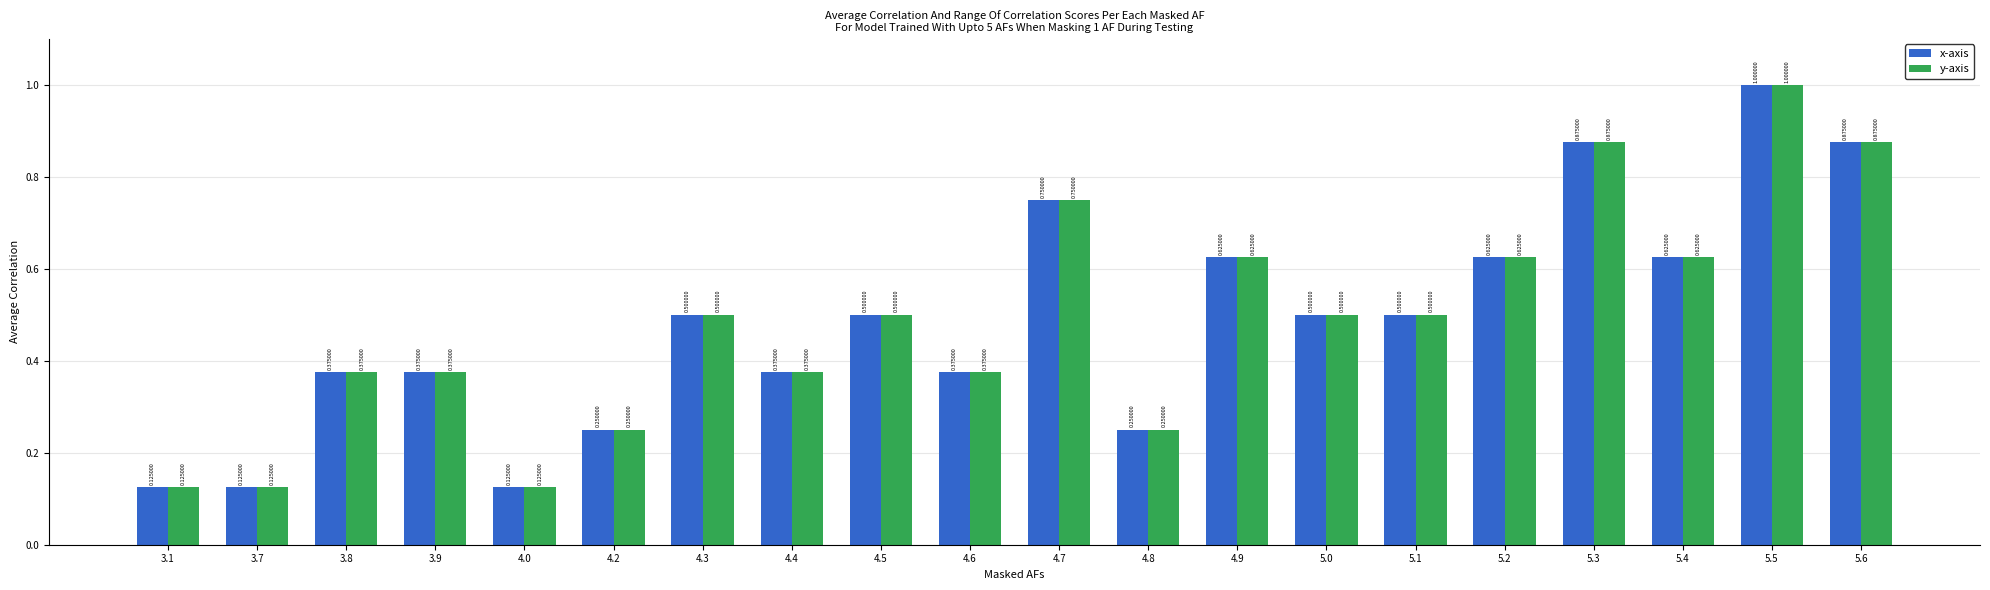

What are all the series names shown in the legend?

x-axis, y-axis